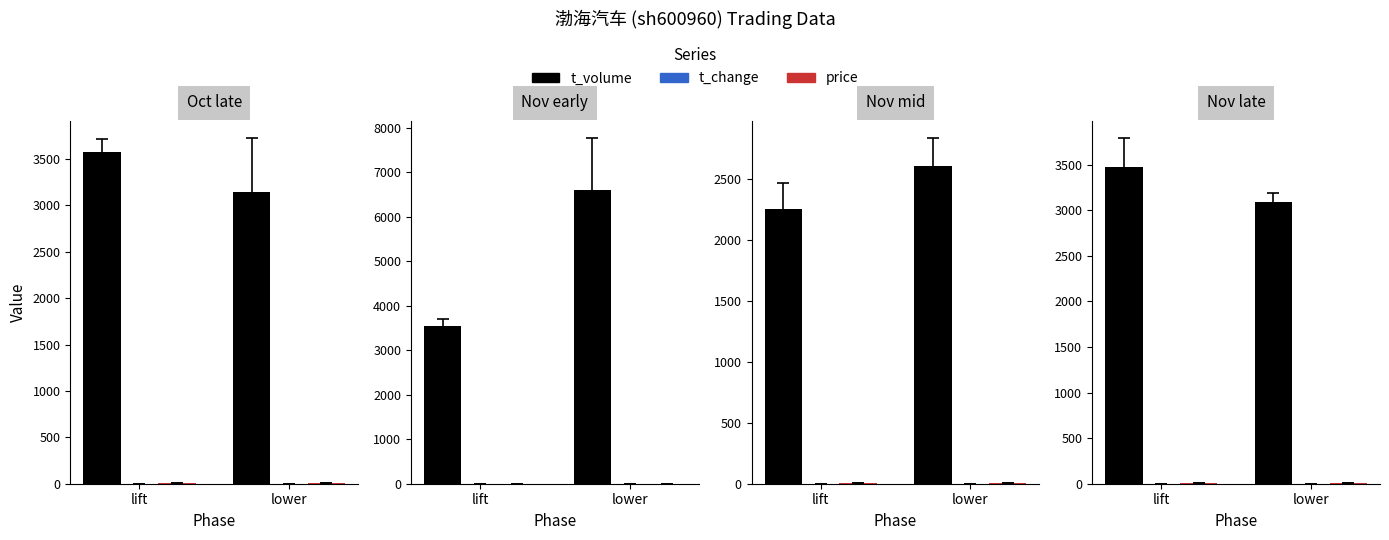

What is the total value across all series at lower?

3148.4